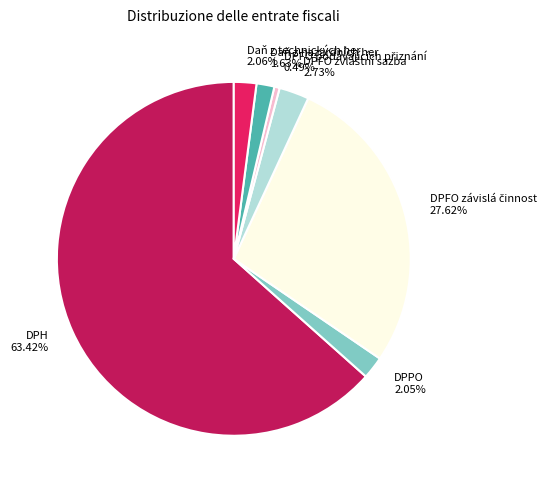

Is the sum of Daň z hazardních her and DPPO greater than half?

No